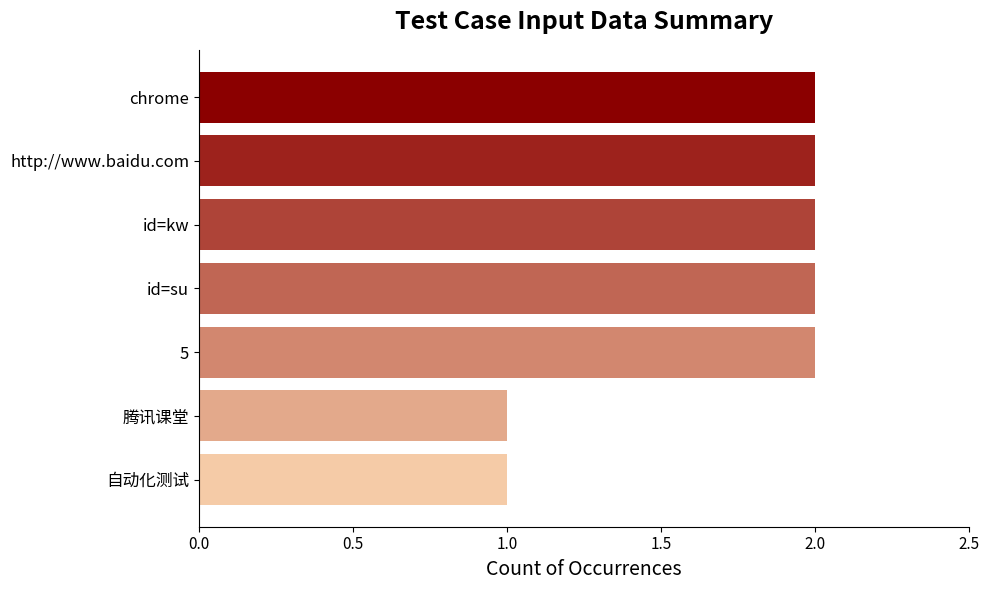

The chart shows a value of 2 at 腾讯课堂. True or false?

False